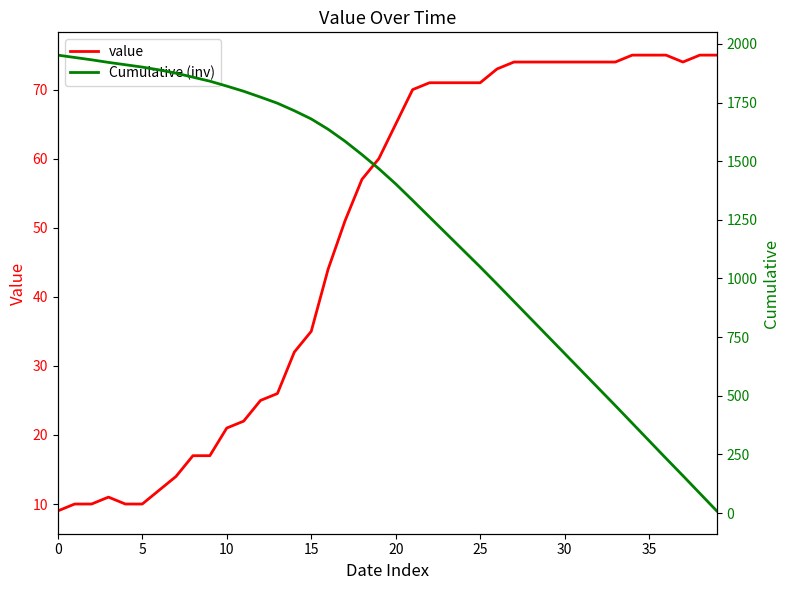

What are all the series names shown in the legend?

value, Cumulative (inv)